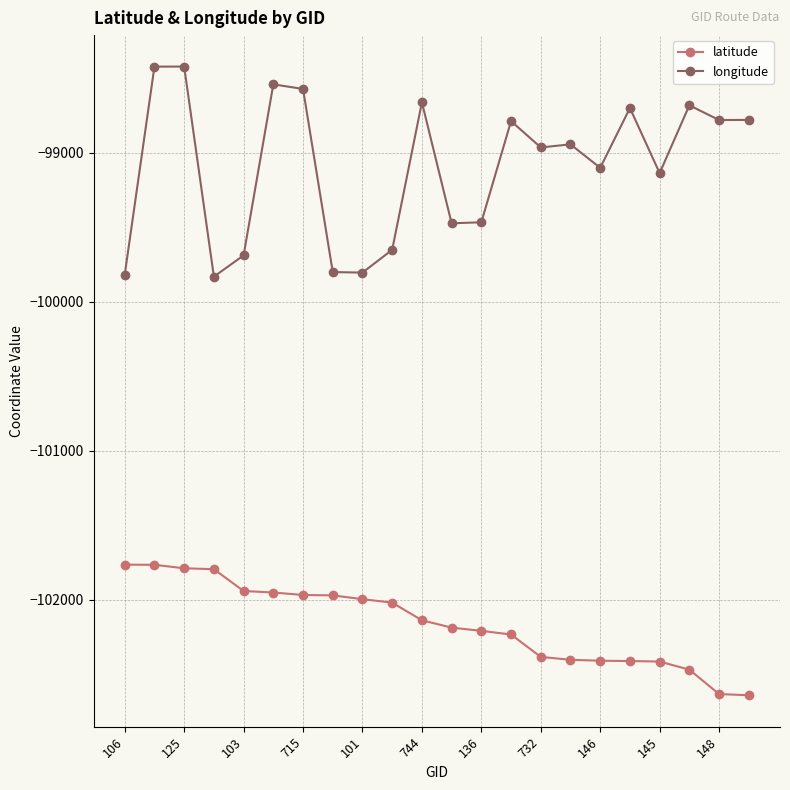

What is the value of the longitude point at the 21st from the left?

-98782.2